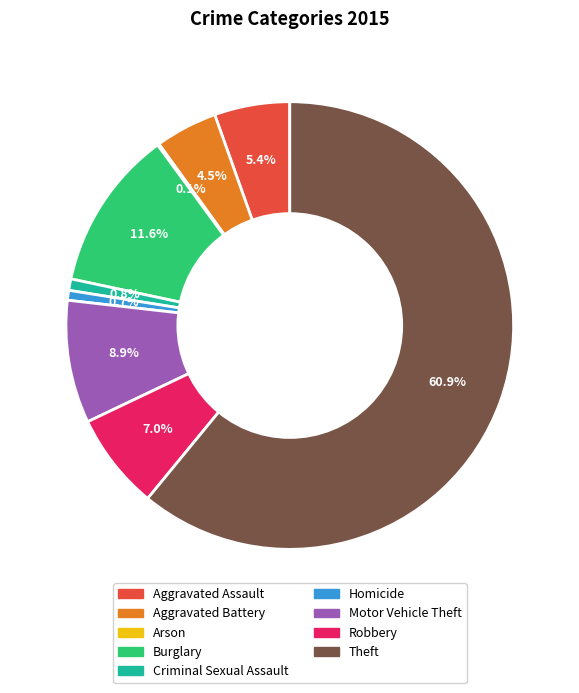

To the nearest percent, what is the average slice percentage?

11%